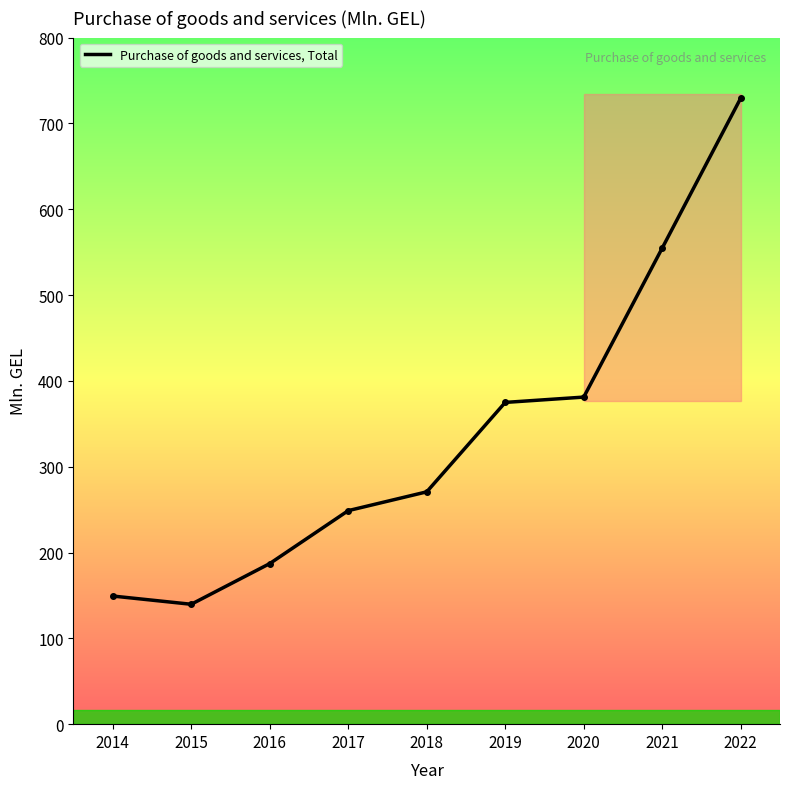

Between 2017 and 2020, which is larger?

2020